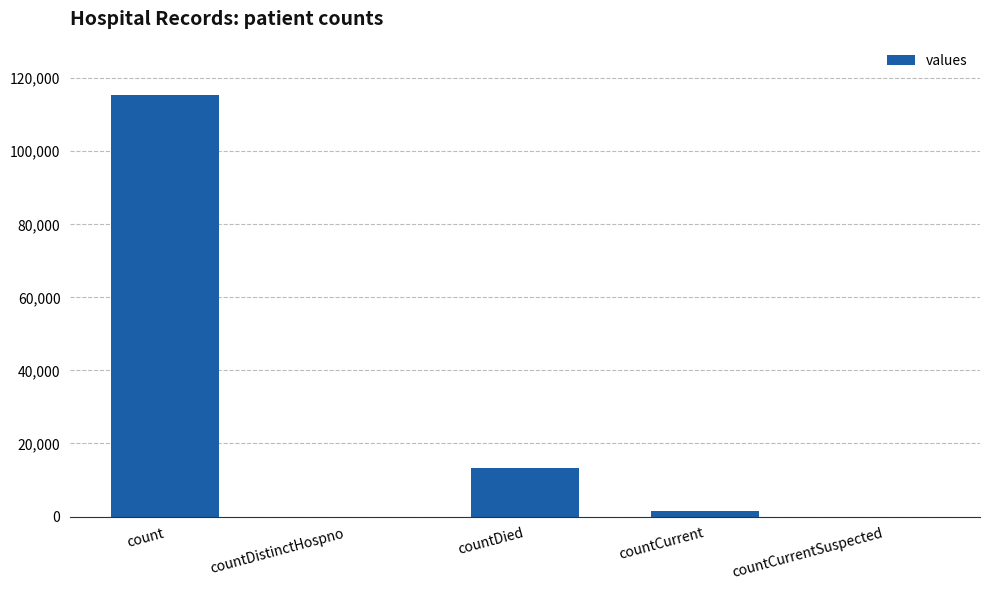

True or false: the data shows 13343 at countDied.

True